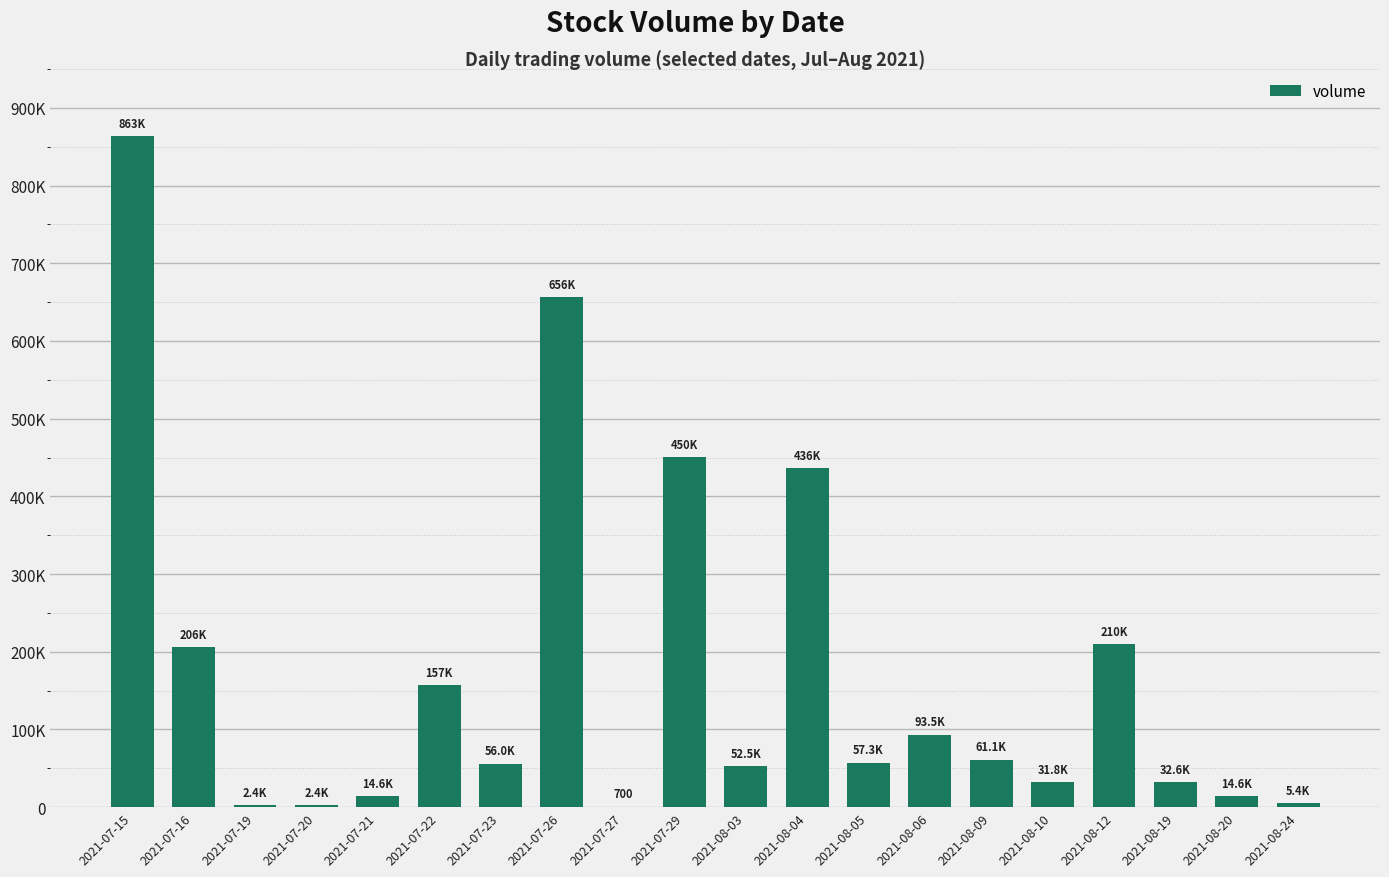

What is the average value?

170230